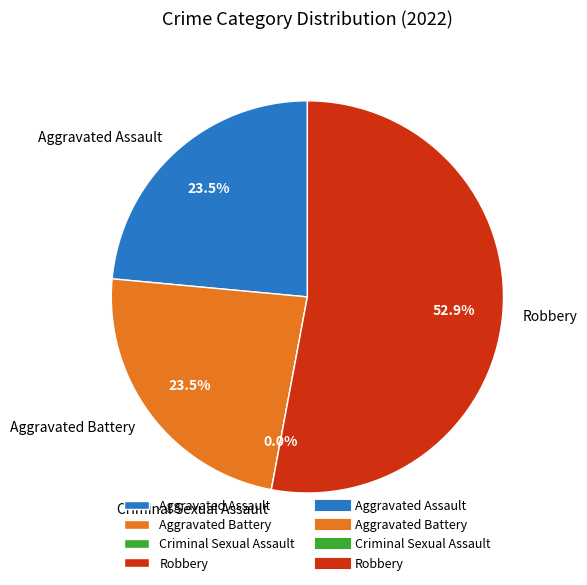

What percentage do Aggravated Battery and Robbery together represent?

76.5%